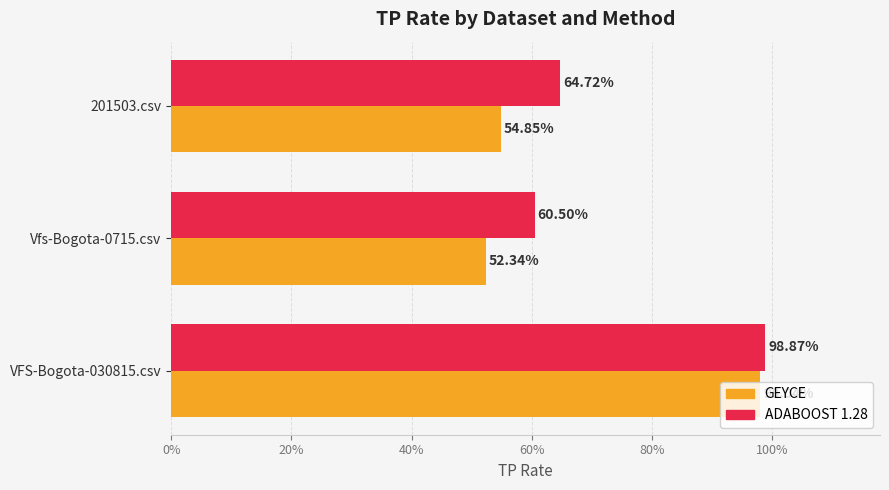

What are all the series names shown in the legend?

GEYCE, ADABOOST 1.28